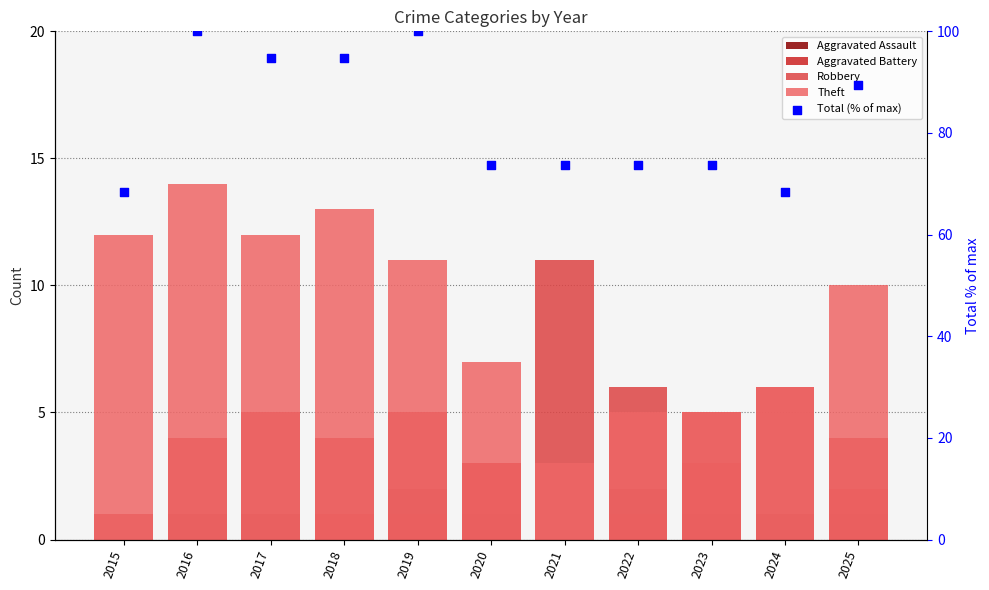

Which series contains the lowest Y value?

Aggravated Assault